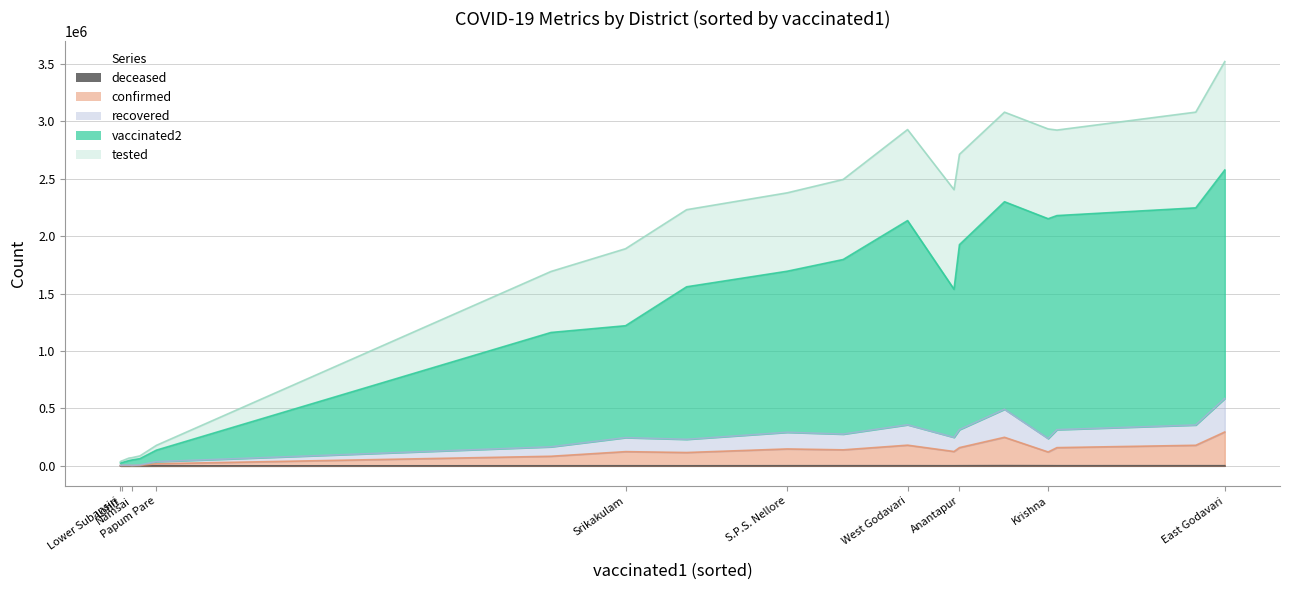

What is the average value of the tested series?

496773